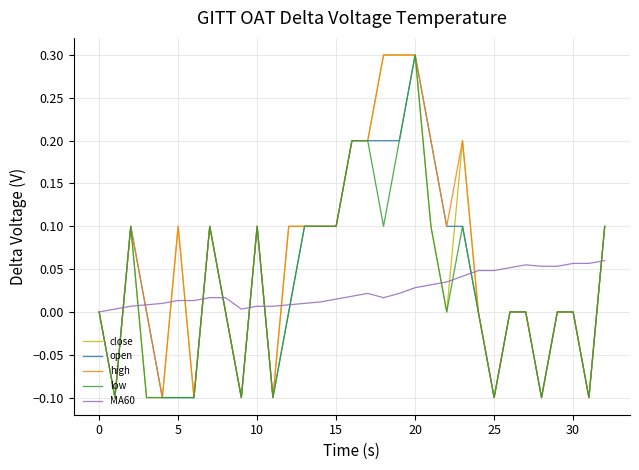

Reading left to right, what are all the values shown in this chart?

close: 0.0	-0.1	0.1	-0.1	-0.1	0.1	-0.1	0.1	0.0	-0.1	0.1	-0.1	0.1	0.1	0.1	0.1	0.2	0.2	0.3	0.3	0.3	0.1	0.0	0.2	0.0	-0.1	0.0	0.0	-0.1	0.0	0.0	-0.1	0.1
open: 0.0	-0.1	0.1	0.0	-0.1	-0.1	-0.1	0.1	0.0	-0.1	0.1	-0.1	0.0	0.1	0.1	0.1	0.2	0.2	0.2	0.2	0.3	0.2	0.1	0.1	0.0	-0.1	0.0	0.0	-0.1	0.0	0.0	-0.1	0.1
high: 0.0	-0.1	0.1	0.0	-0.1	0.1	-0.1	0.1	0.0	-0.1	0.1	-0.1	0.1	0.1	0.1	0.1	0.2	0.2	0.3	0.3	0.3	0.2	0.1	0.2	0.0	-0.1	0.0	0.0	-0.1	0.0	0.0	-0.1	0.1
low: 0.0	-0.1	0.1	-0.1	-0.1	-0.1	-0.1	0.1	0.0	-0.1	0.1	-0.1	0.0	0.1	0.1	0.1	0.2	0.2	0.1	0.2	0.3	0.1	0.0	0.1	0.0	-0.1	0.0	0.0	-0.1	0.0	0.0	-0.1	0.1
MA60: 0.0	0.0	0.0	0.0	0.0	0.0	0.0	0.0	0.0	0.0	0.0	0.0	0.0	0.0	0.0	0.0	0.0	0.0	0.0	0.0	0.0	0.0	0.0	0.0	0.0	0.0	0.1	0.1	0.1	0.1	0.1	0.1	0.1